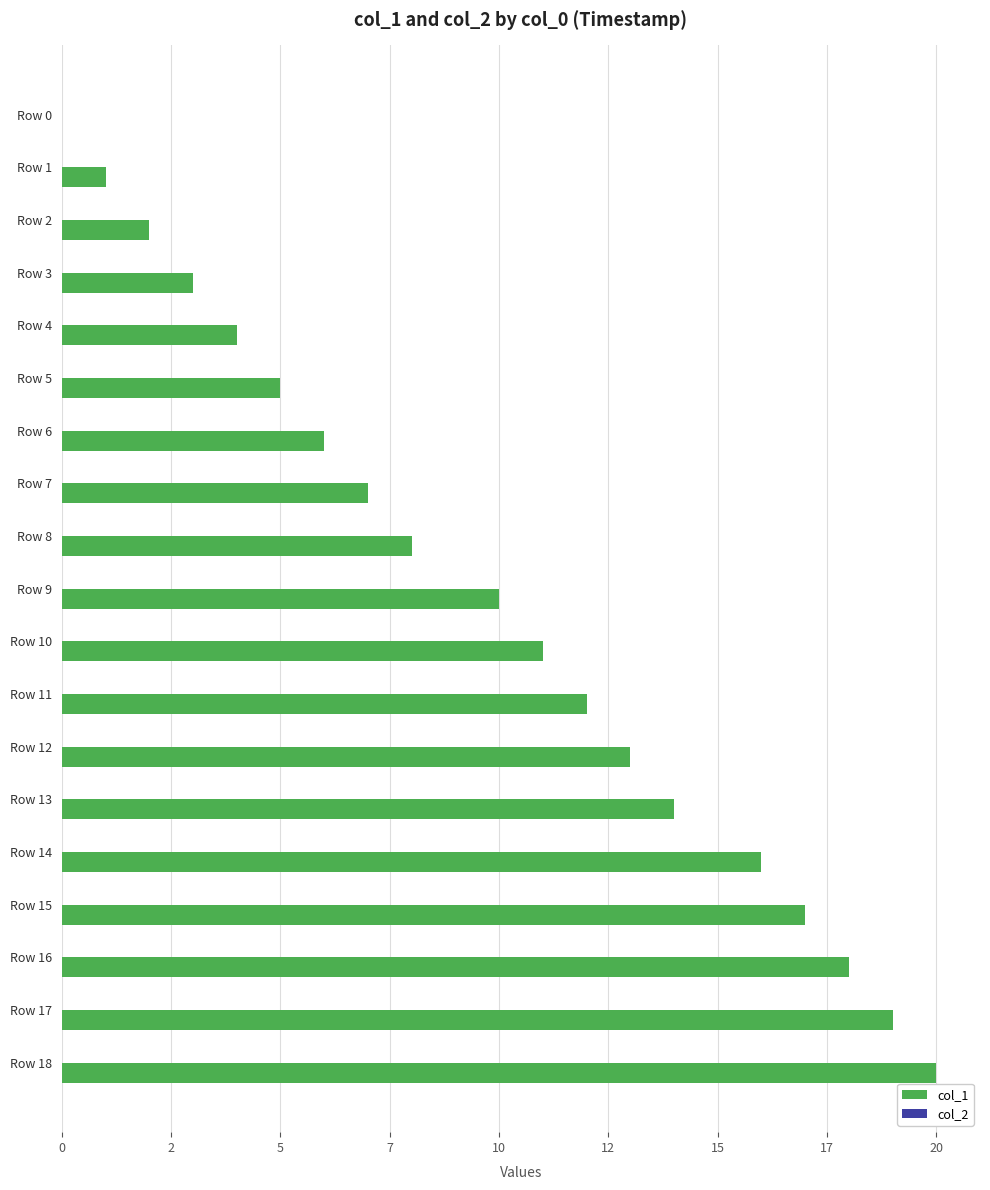

Does the chart contain stacked bars?

No